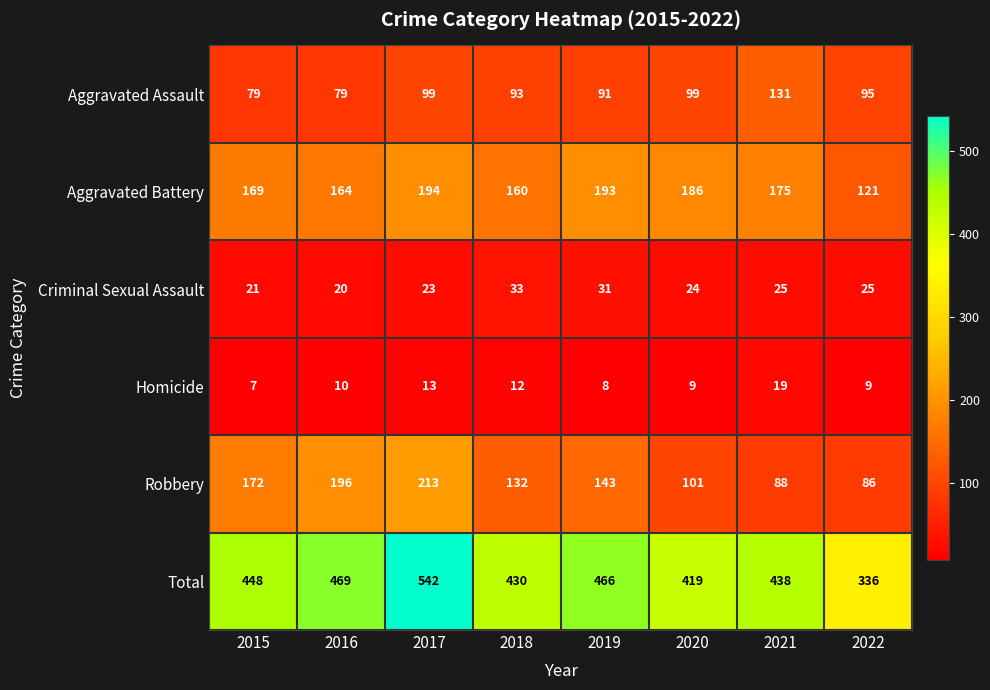

True or false: Robbery has a value of 129 at 2016.

False